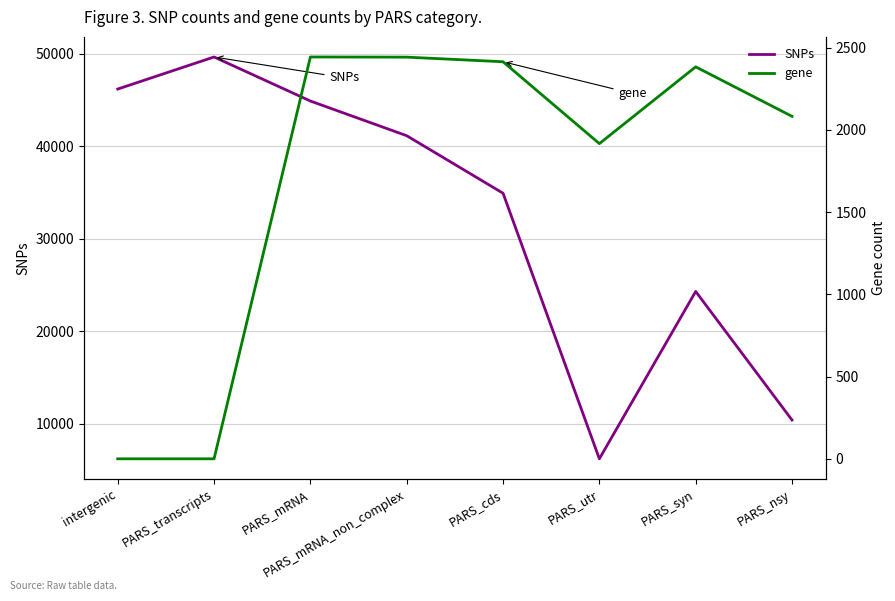

List the labels in order of SNPs value, largest first.

PARS_transcripts, intergenic, PARS_mRNA, PARS_mRNA_non_complex, PARS_cds, PARS_syn, PARS_nsy, PARS_utr